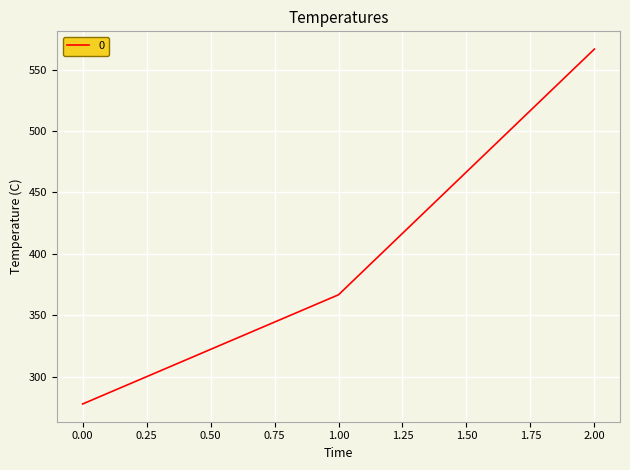

The chart shows a value of 390.1 at 0.00. True or false?

False